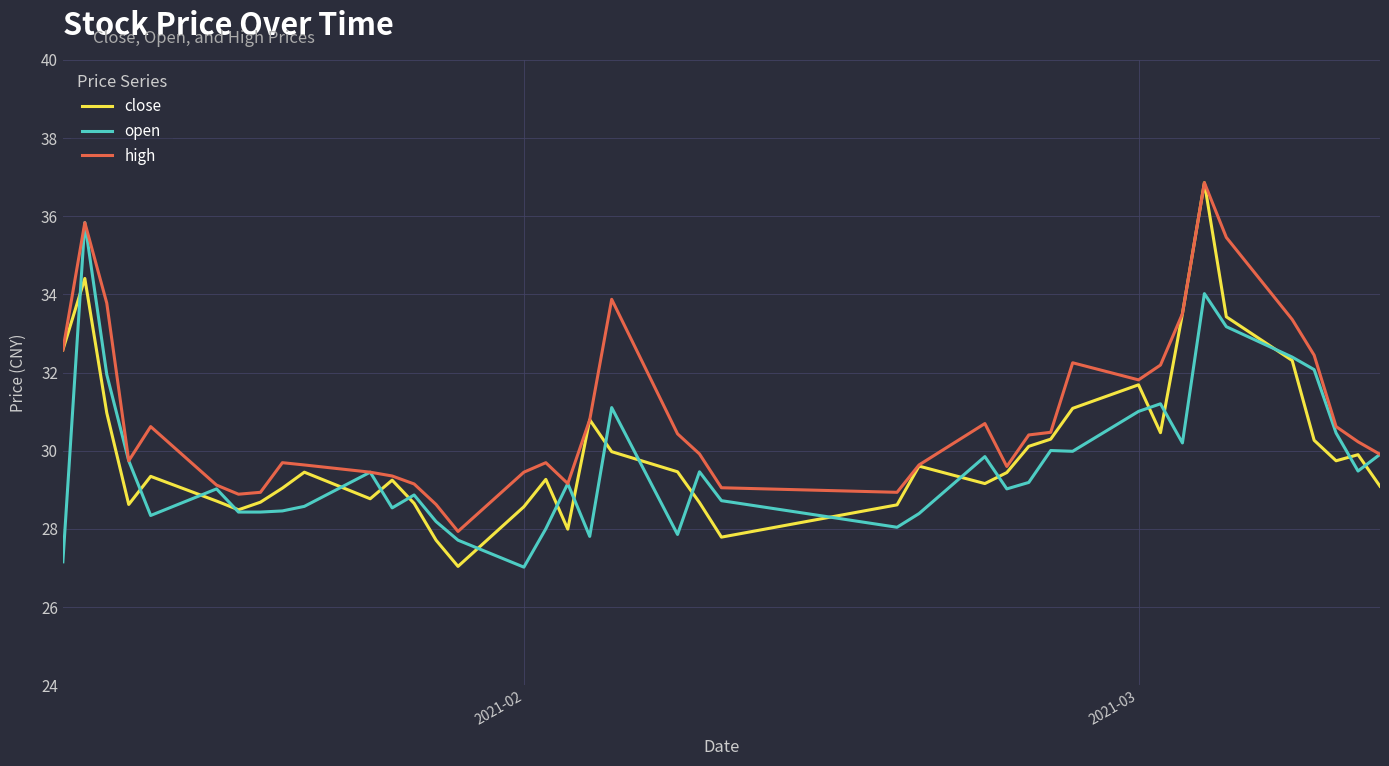

What is the minimum value for open?

27.0